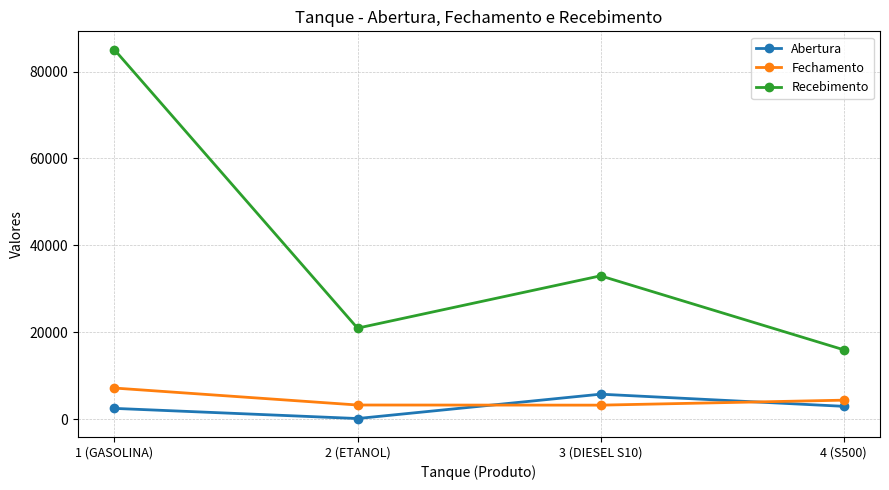

At how many categories does at least one series exceed 37231?

1